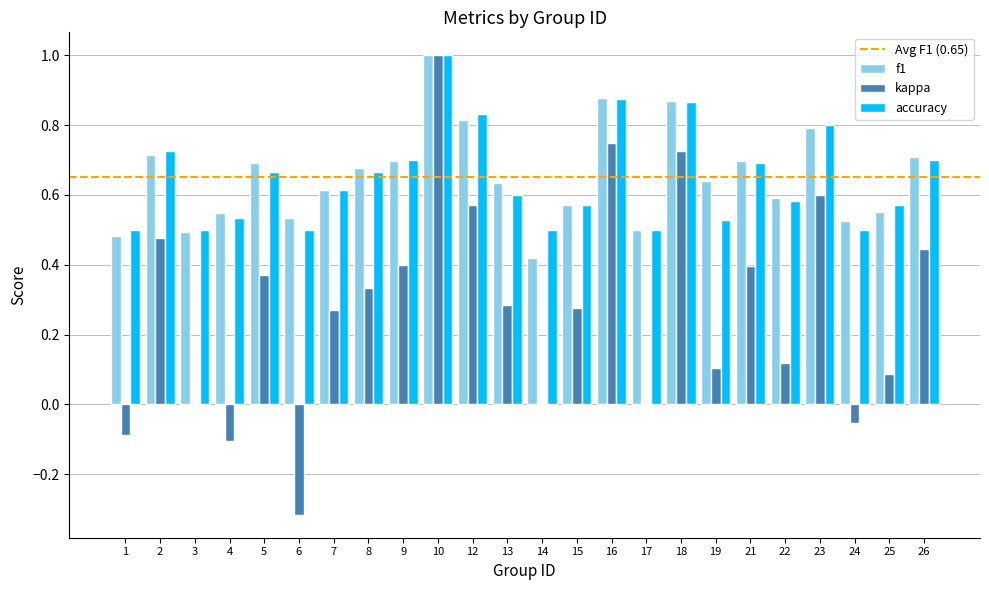

Is it true that accuracy equals 0.8 at 17?

False